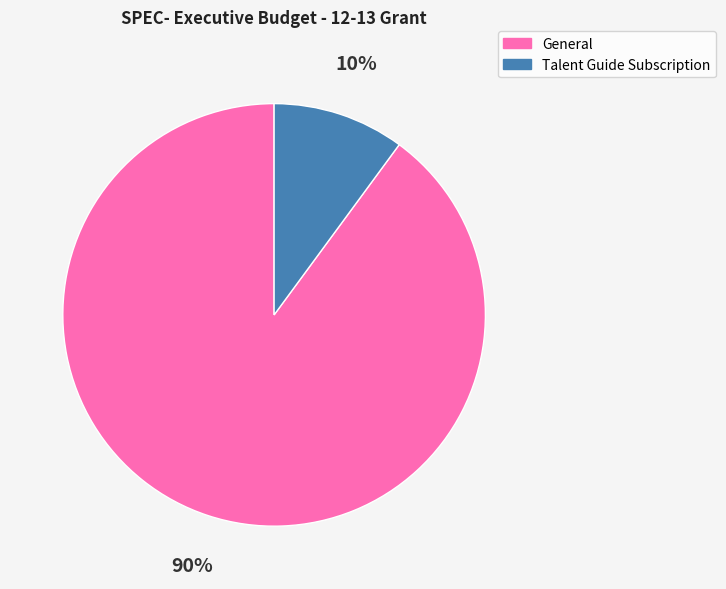

Does Talent Guide Subscription represent more than half of the total?

No